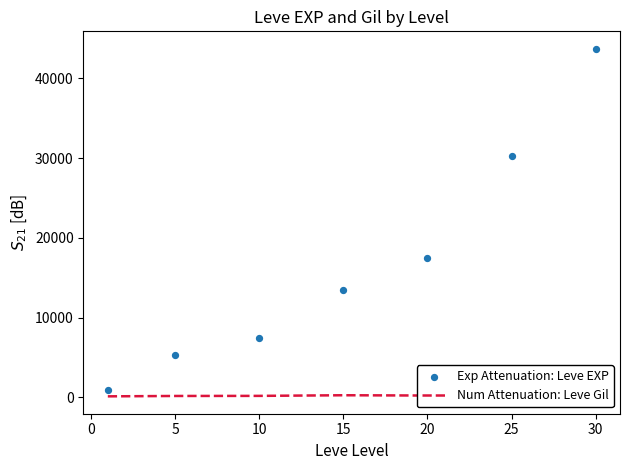

Which series contains the lowest Y value?

Num Attenuation: Leve Gil